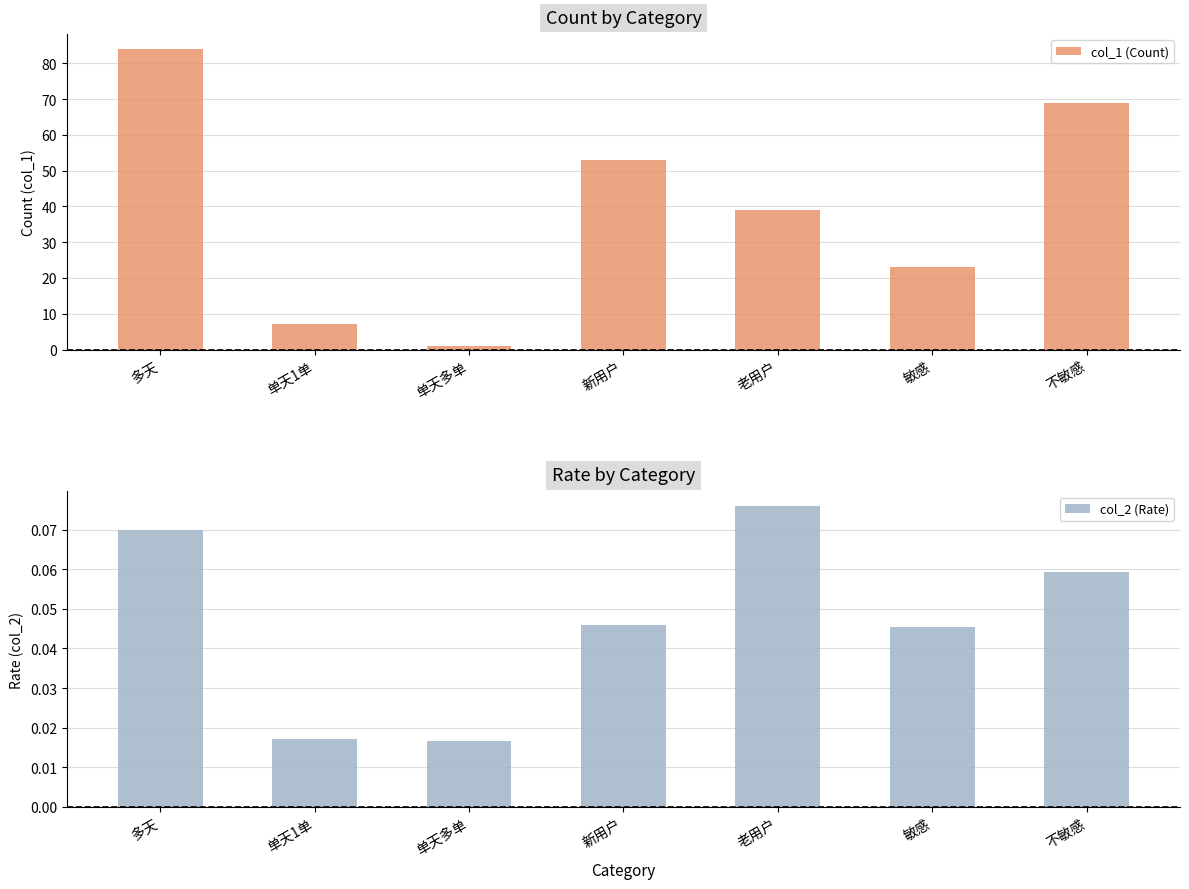

The value of col_1 (Count) at 单天多单 is 1.0. True or false?

True